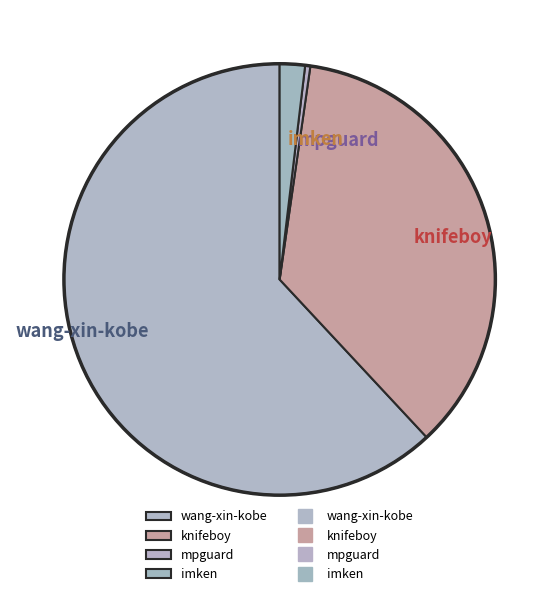

Rank the categories by value from highest to lowest.

wang-xin-kobe, knifeboy, imken, mpguard